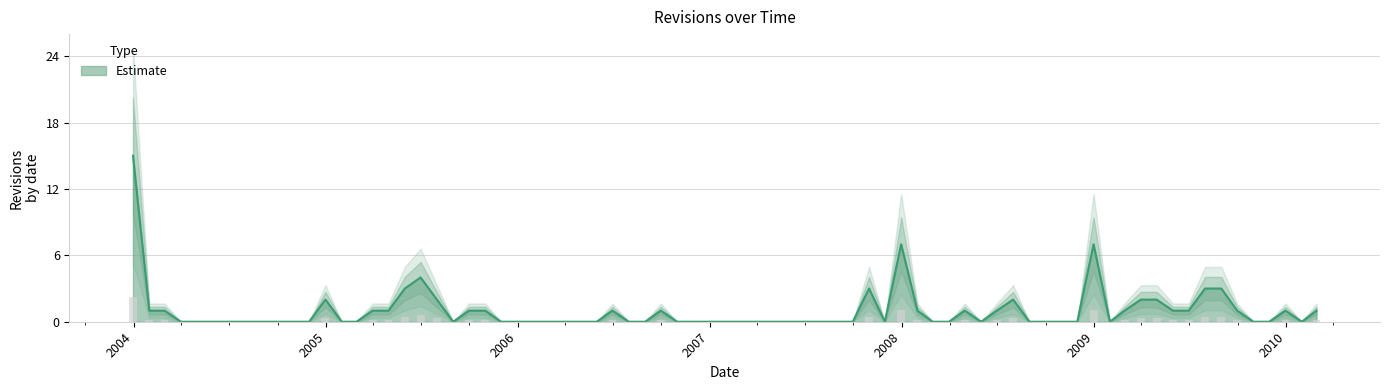

What is the sum of all values?

72